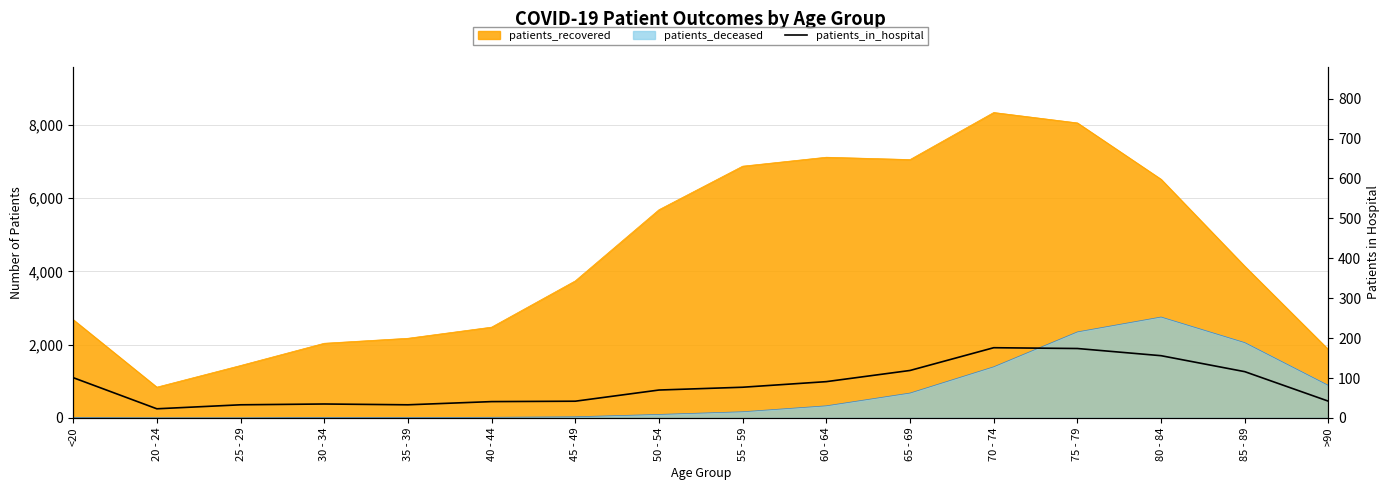

What is the maximum value shown in the chart?

176